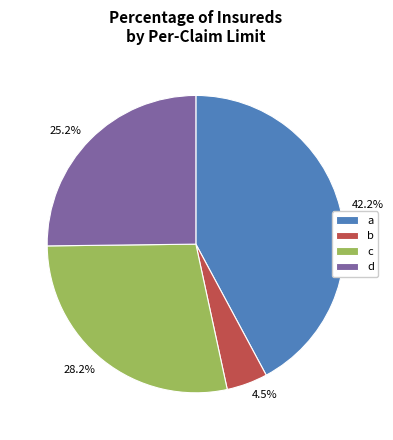

Count the number of slices in the pie.

4